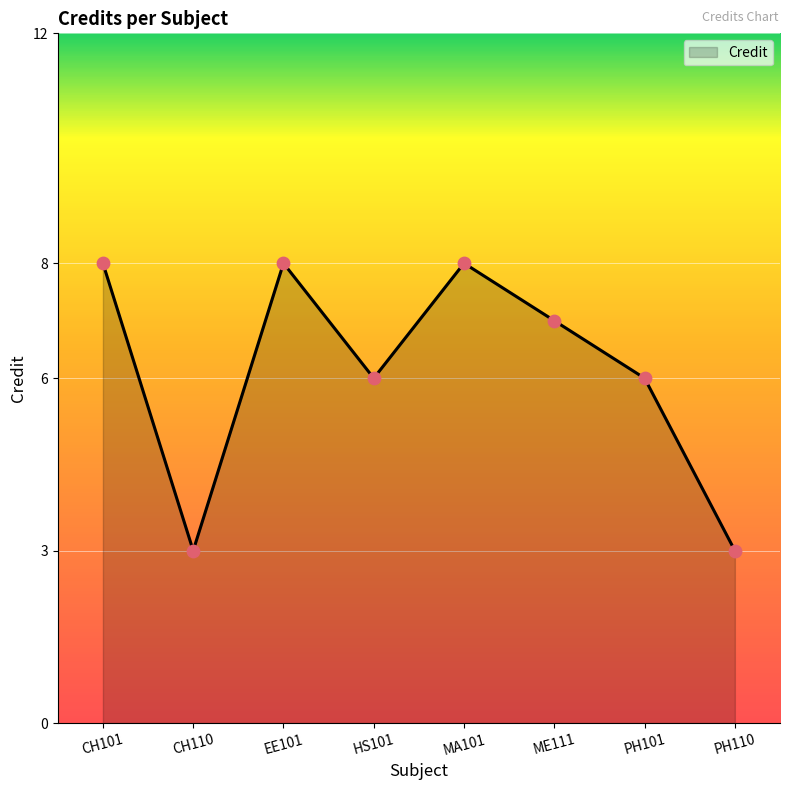

Approximately how many times larger is the value at HS101 compared to PH101?

1.0